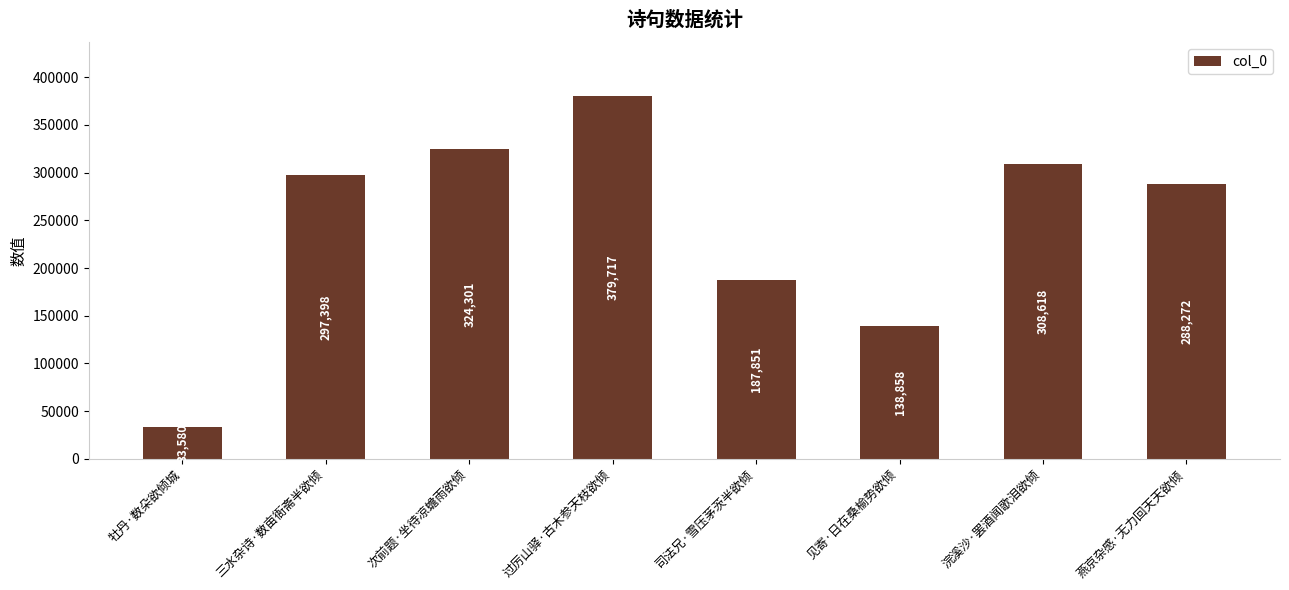

How many bars are there in total?

8